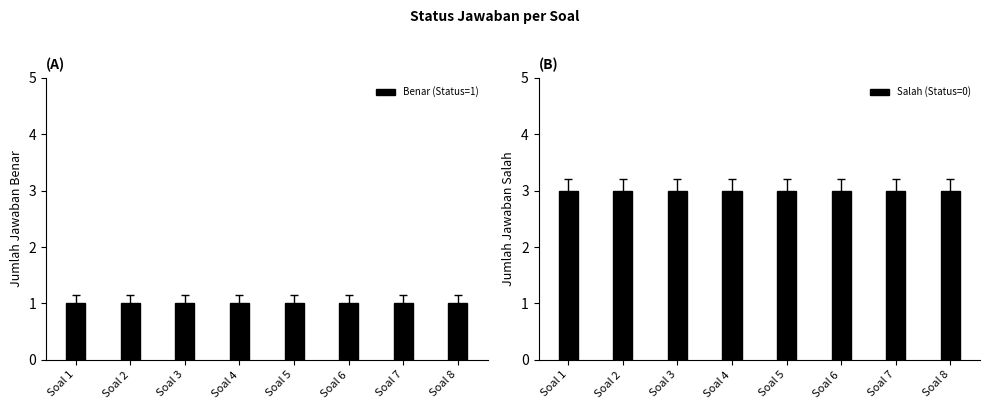

How many series are shown in this chart?

2